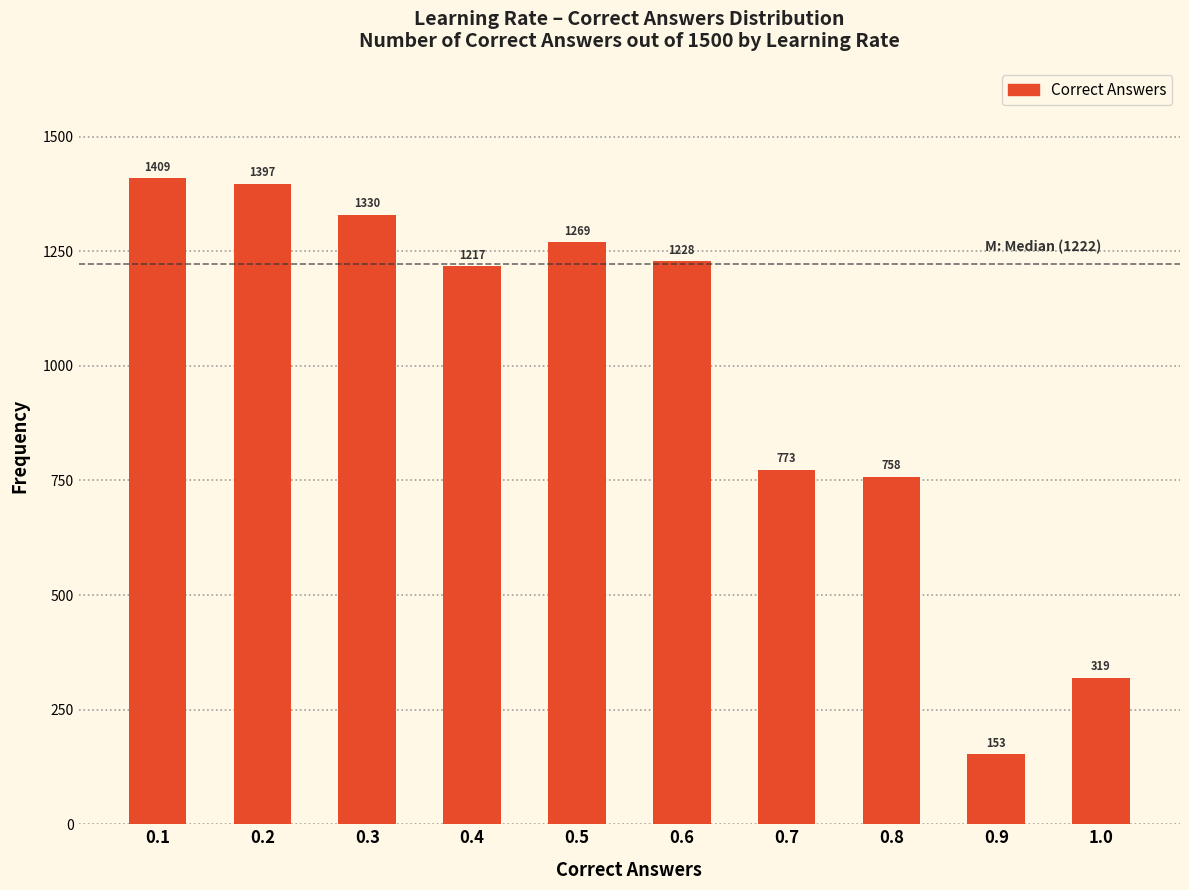

Reading left to right, what are all the values shown in this chart?

1409	1397	1330	1217	1269	1228	773	758	153	319